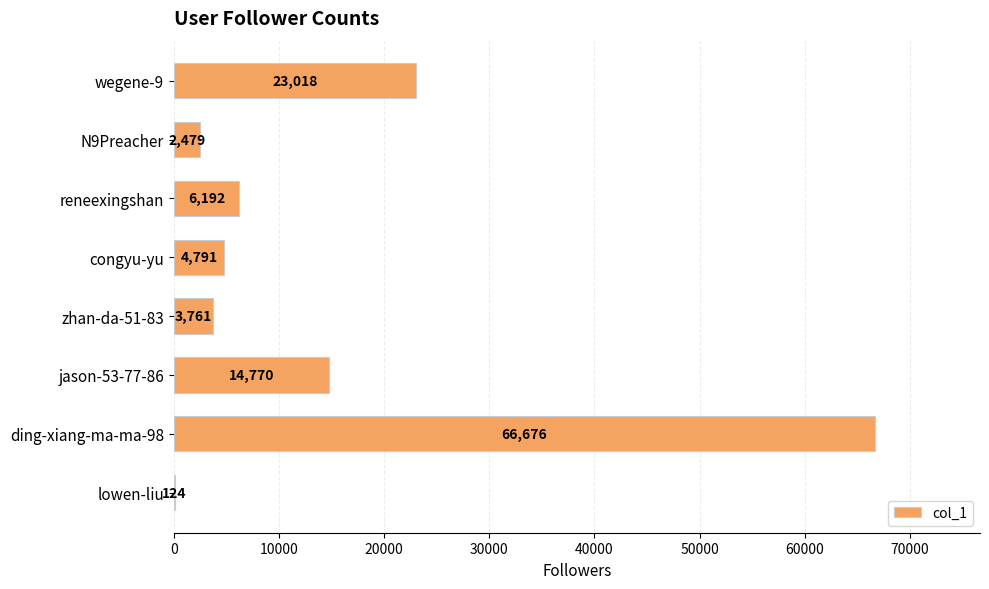

What is the greatest value displayed?

66676